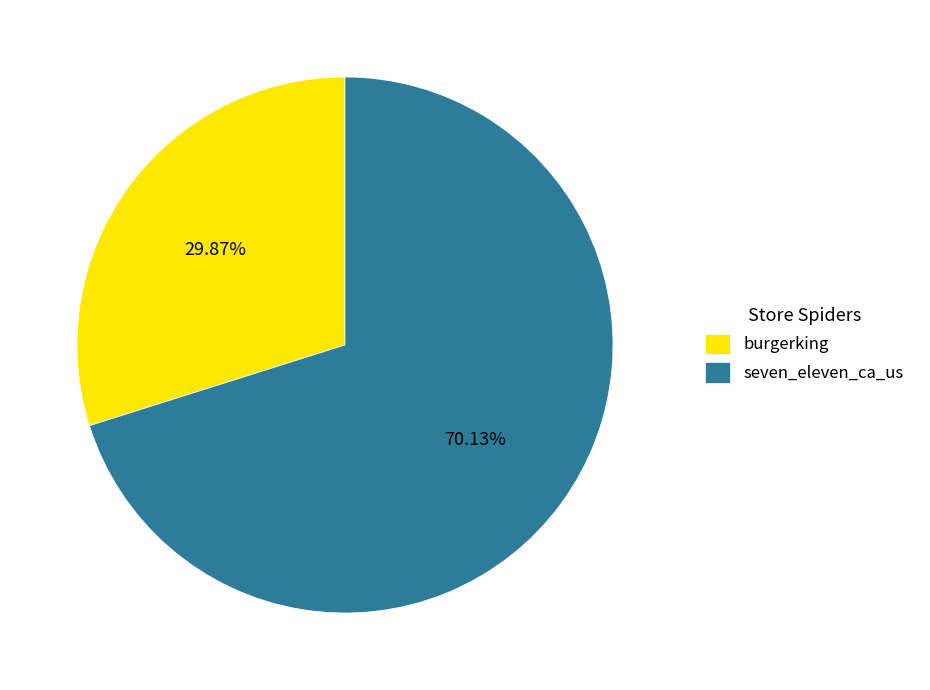

To the nearest percent, what is the difference between the seven_eleven_ca_us and burgerking slice percentages?

40%